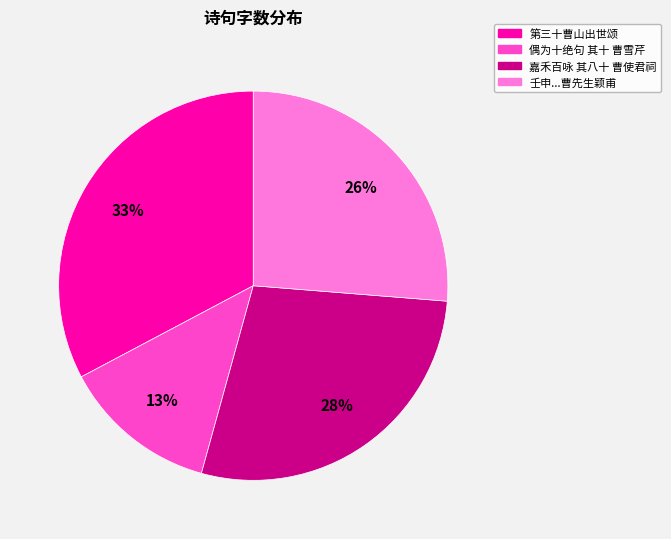

To the nearest percent, what is the average slice percentage?

25%